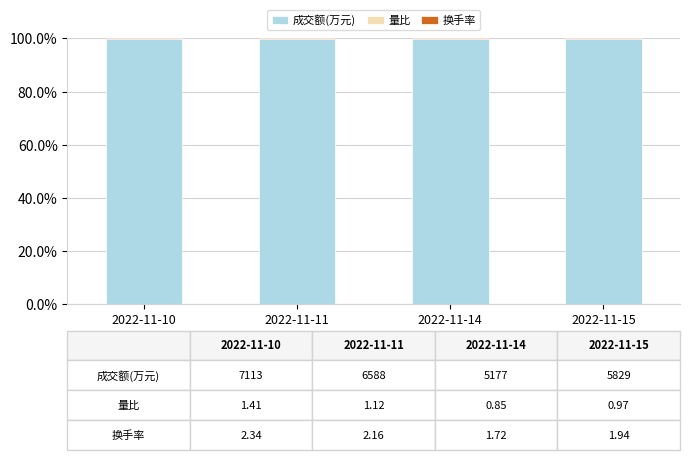

What is the average value of the 成交额(万元) series?

99.9